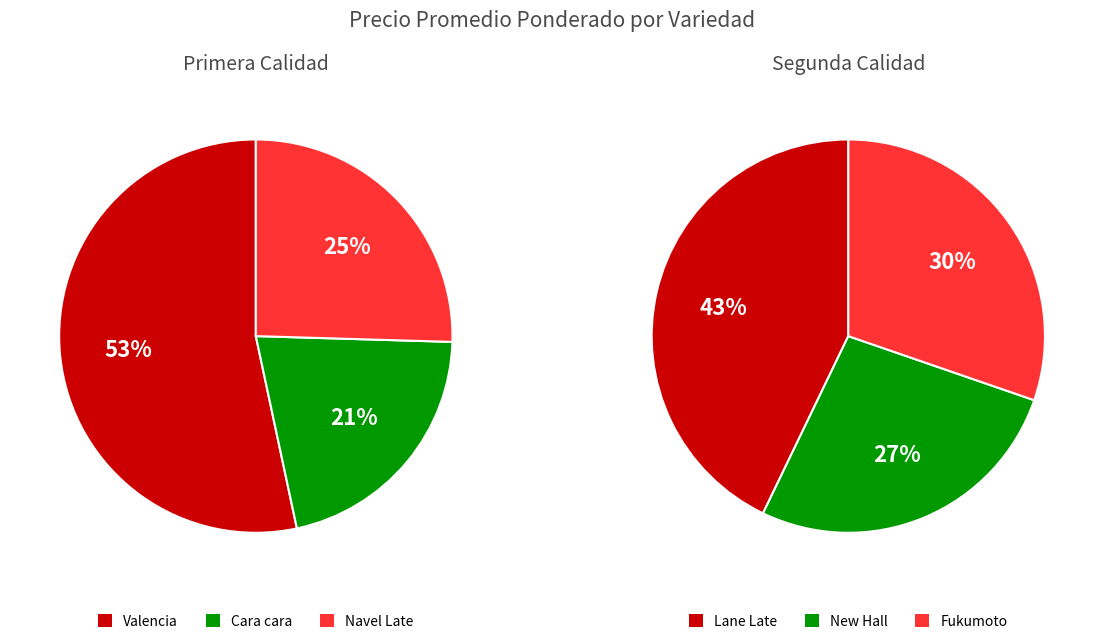

Which slice is the largest?

Valencia